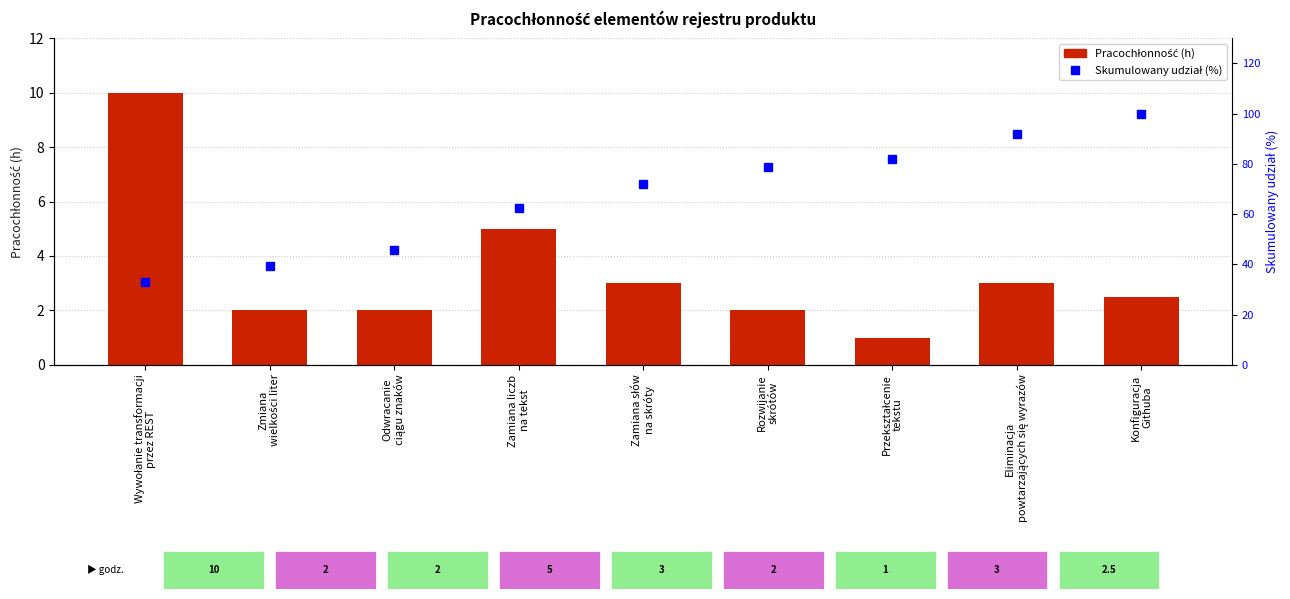

Where is Skumulowany udział (%) nearest to the value 66?

Zamiana liczb
na tekst